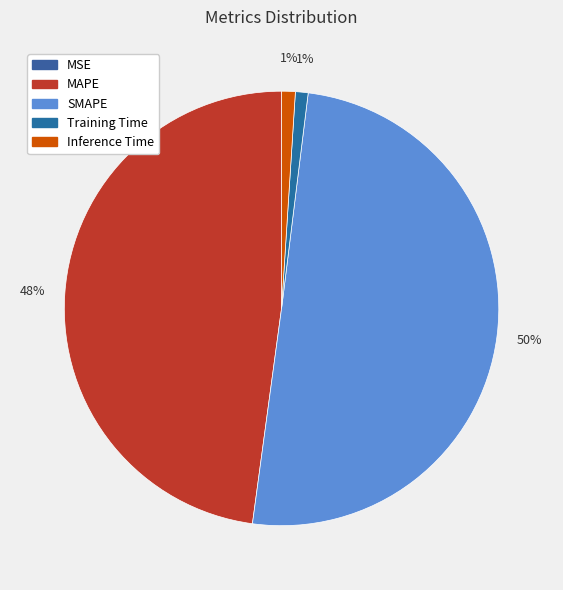

How many slices are in this pie chart?

5